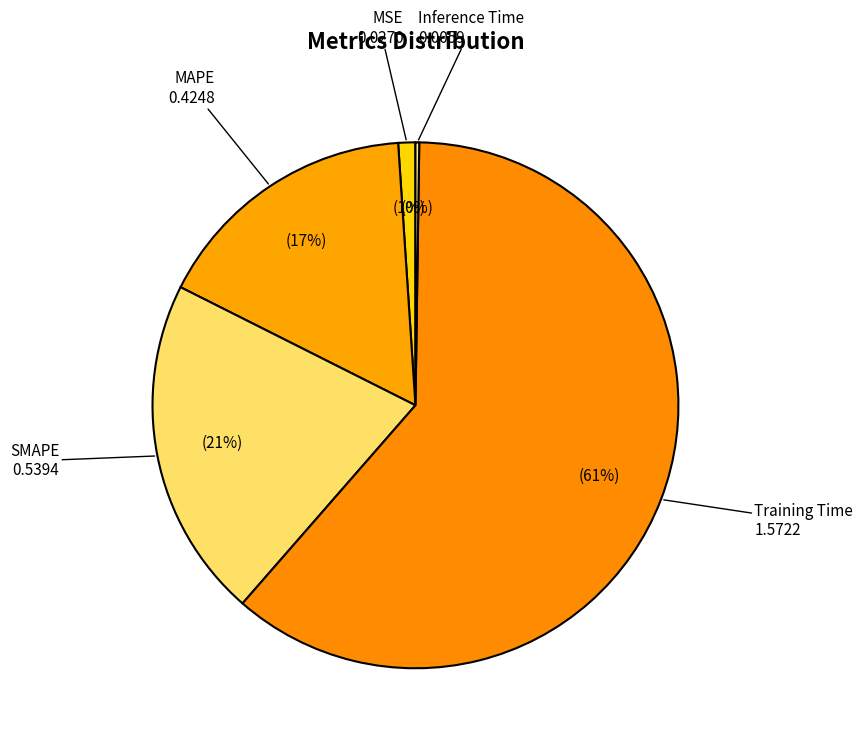

Which has a higher value, MSE or Training Time?

Training Time